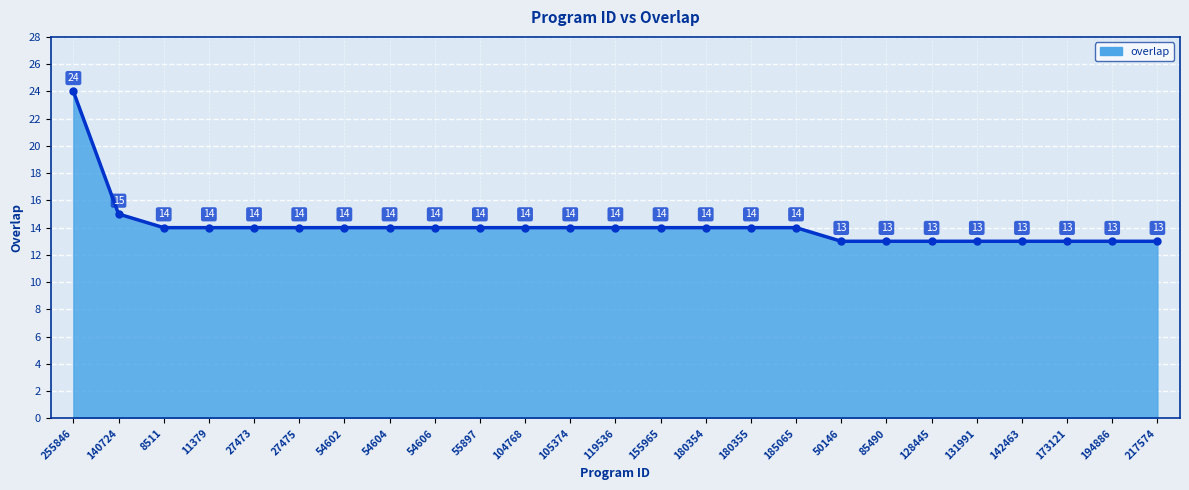

Does the chart have visible grid lines?

Yes